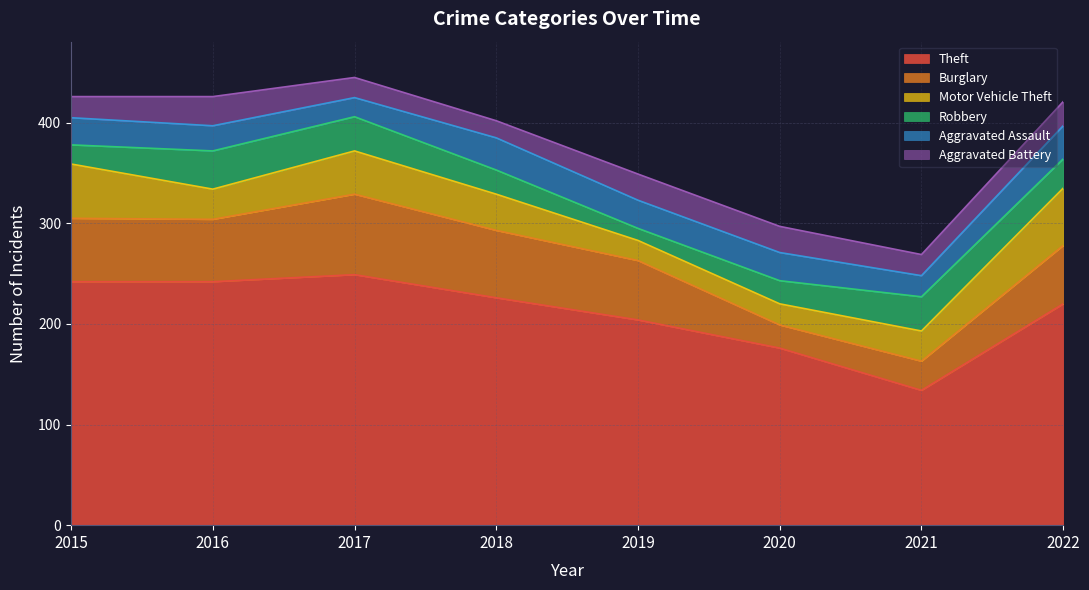

How many interior local peaks does the Robbery series have?

2